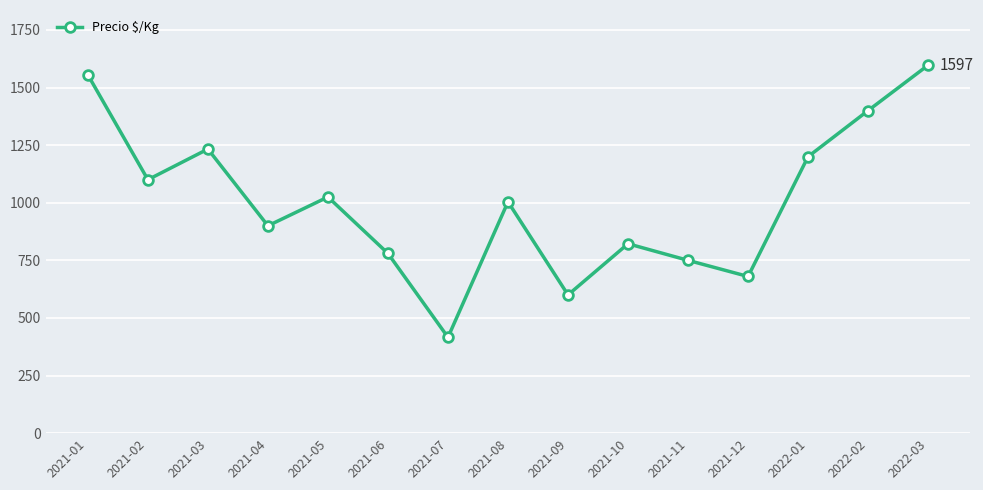

Is it true that the value at 2021-07 is 416?

True